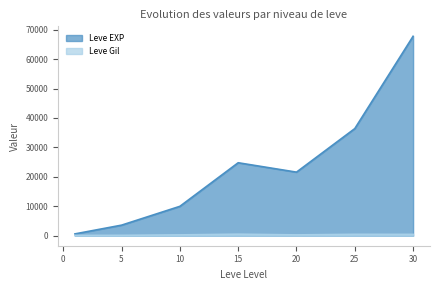

Which has a higher value, 15 or 1?

15